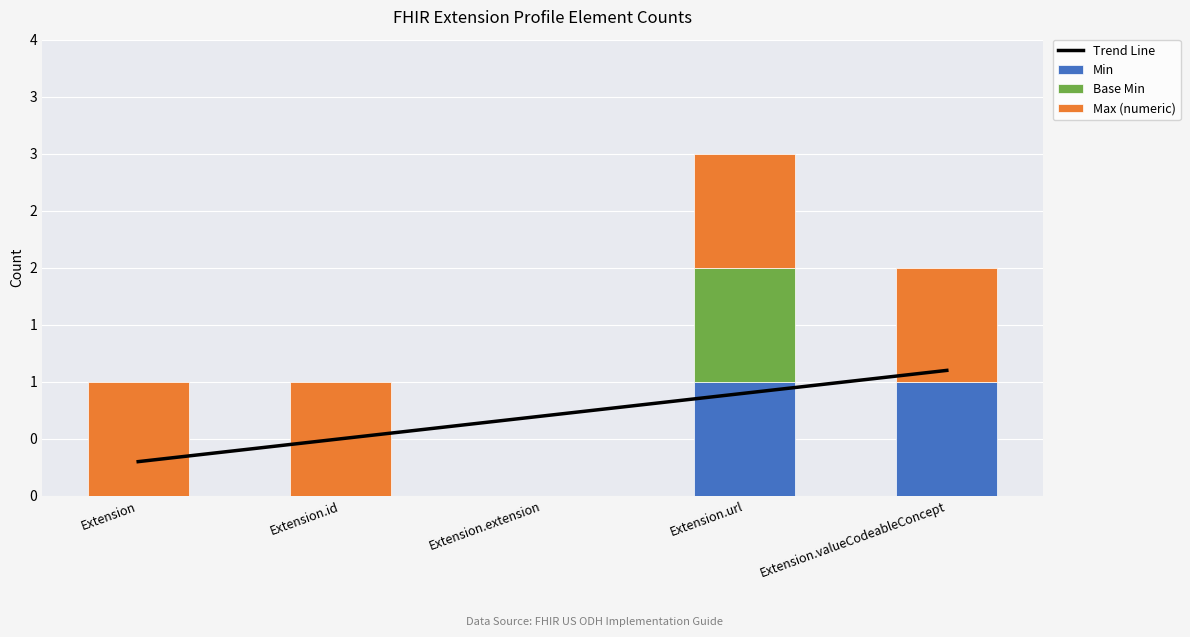

What is the maximum value shown in the chart?

1.1